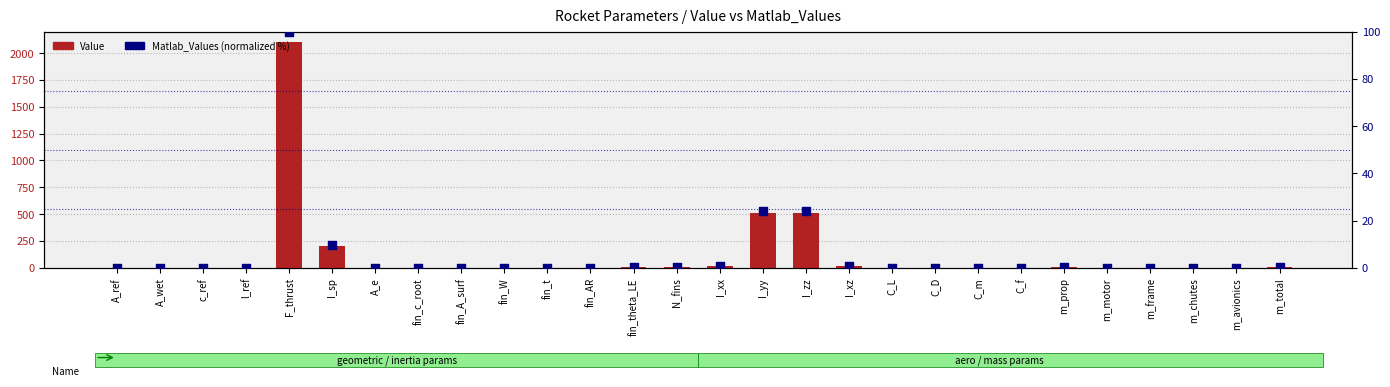

Which series has the largest total across all categories?

Value